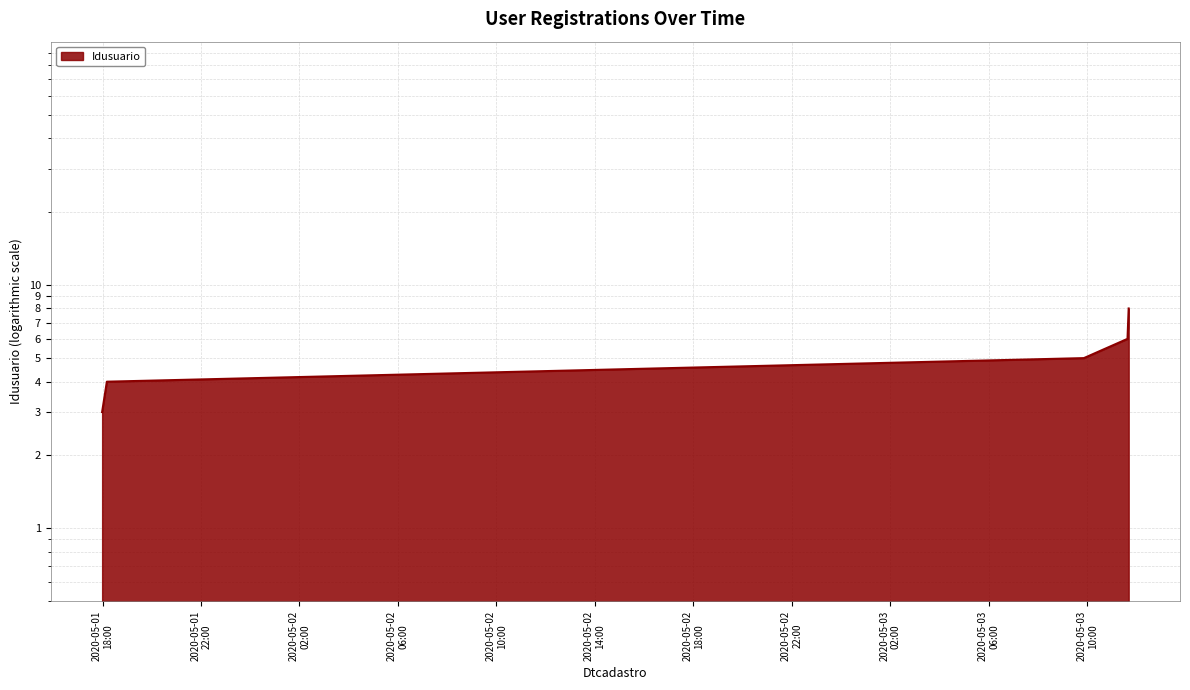

How many data points are above 5?

2